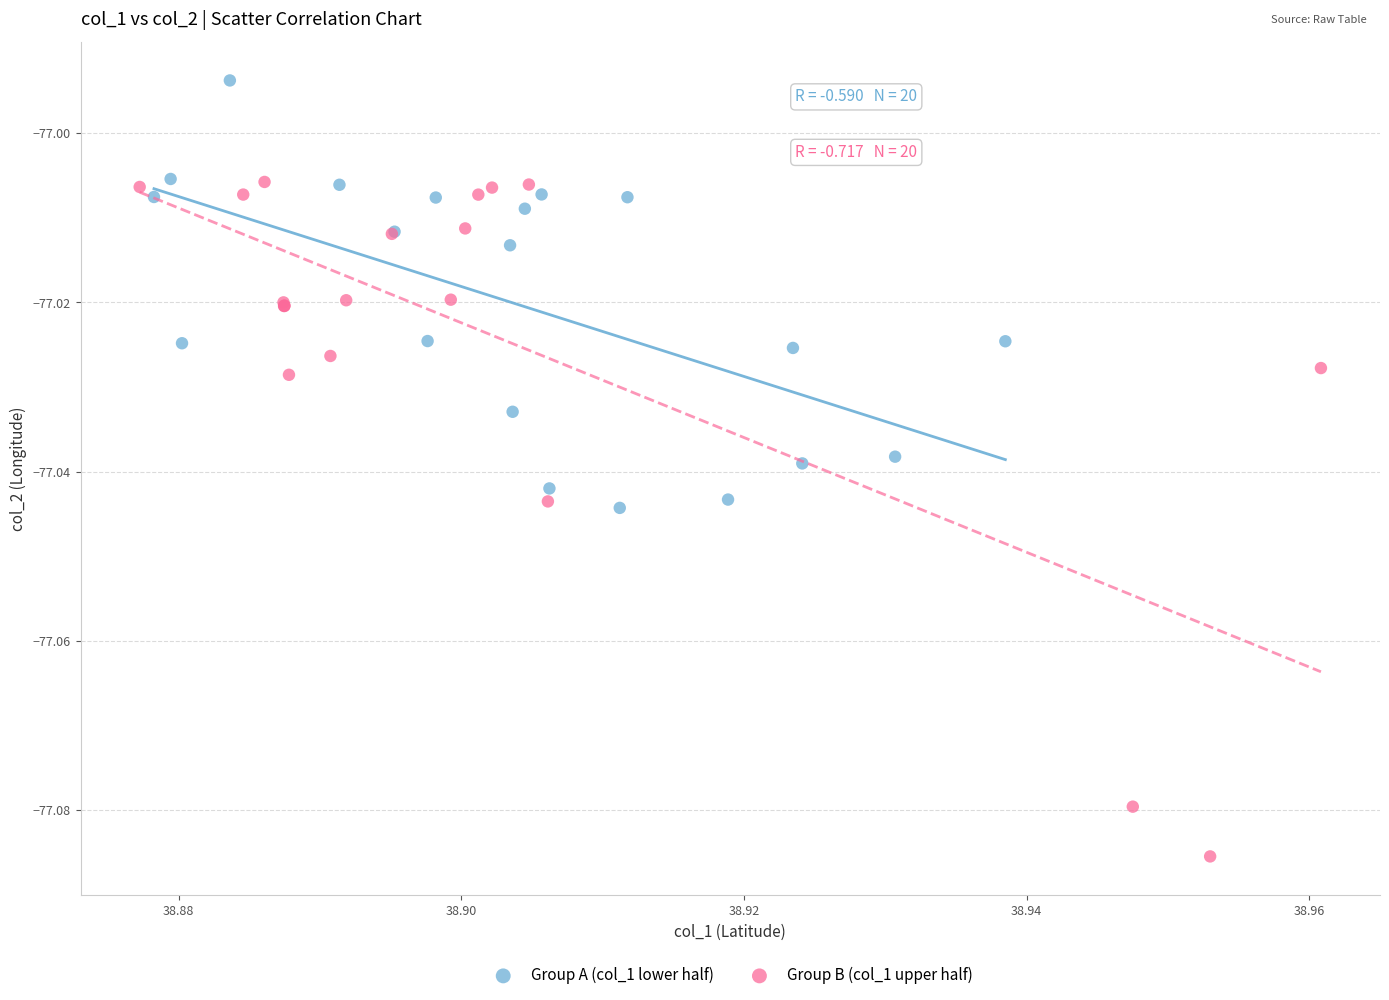

What are all the series names shown in the legend?

Group A (col_1 lower half), Group B (col_1 upper half)